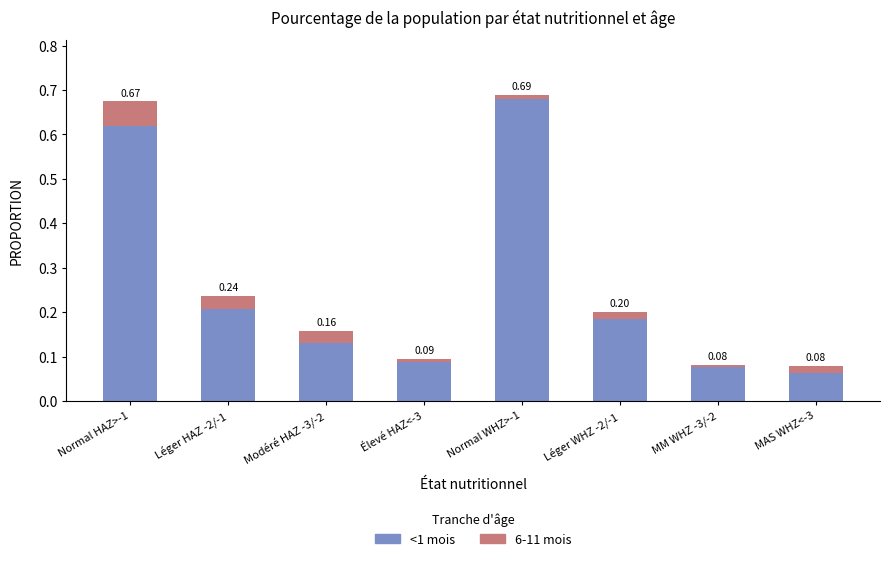

At which category is the sum across all series the highest?

Normal WHZ>-1